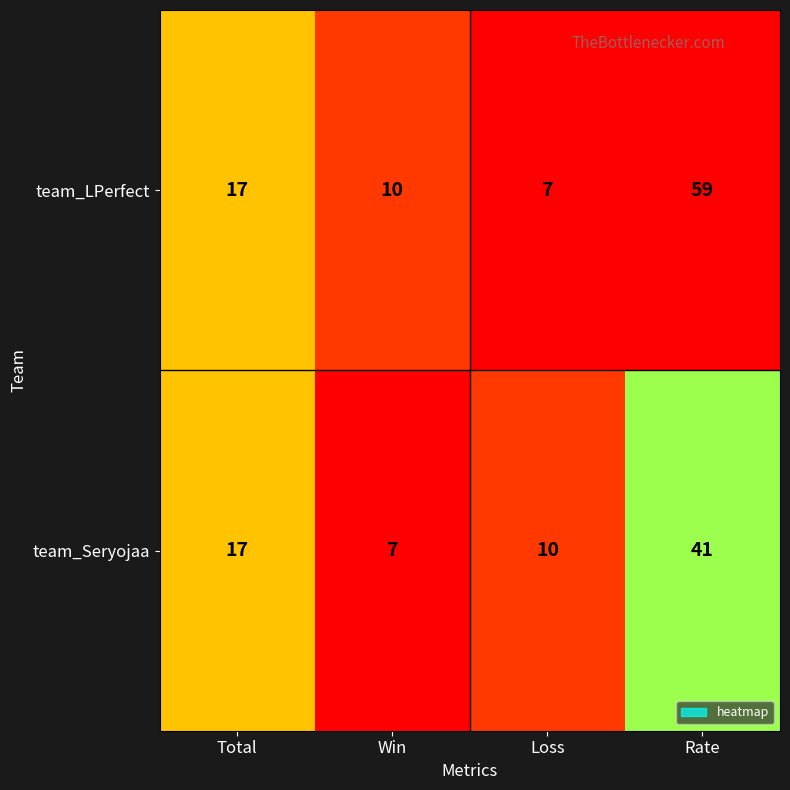

The value of team_Seryojaa at Loss is 3. True or false?

False